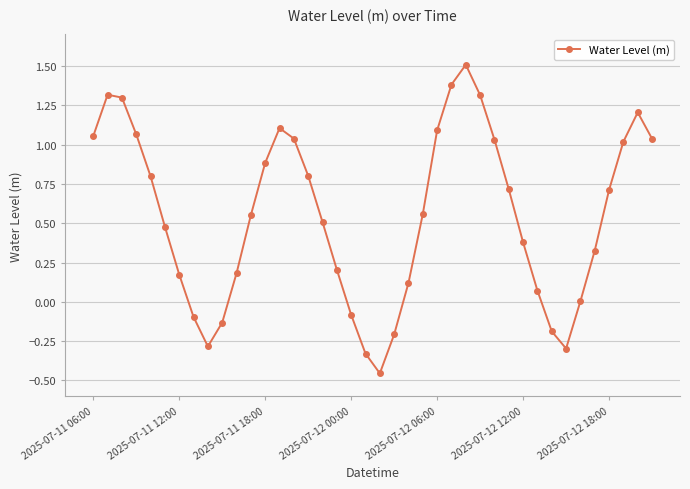

True or false: the data has more than 1 interior local peaks.

True